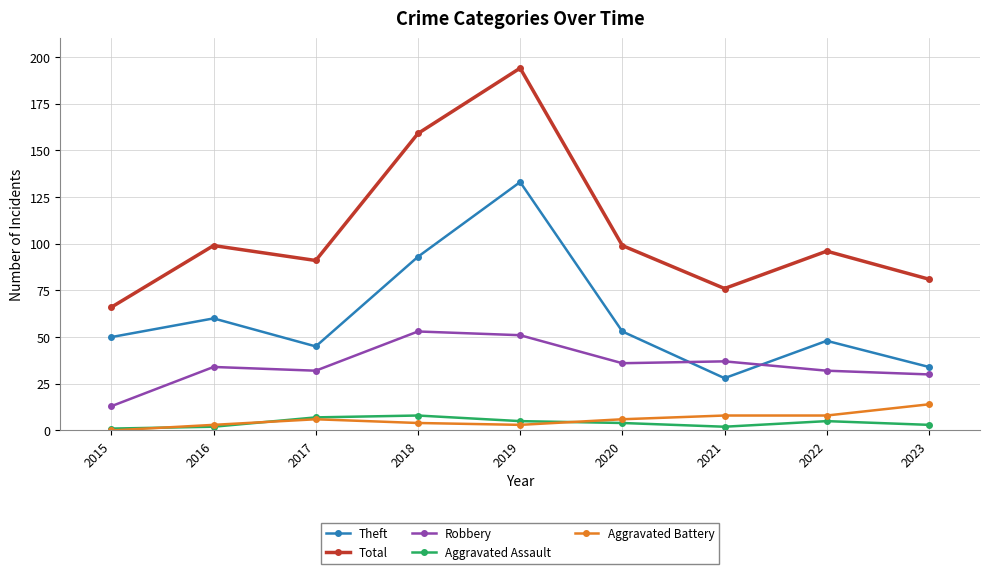

At how many categories does at least one series exceed 48?

9